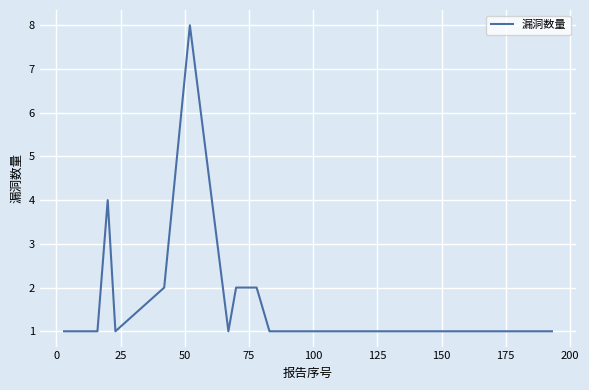

What is the maximum value shown in the chart?

8